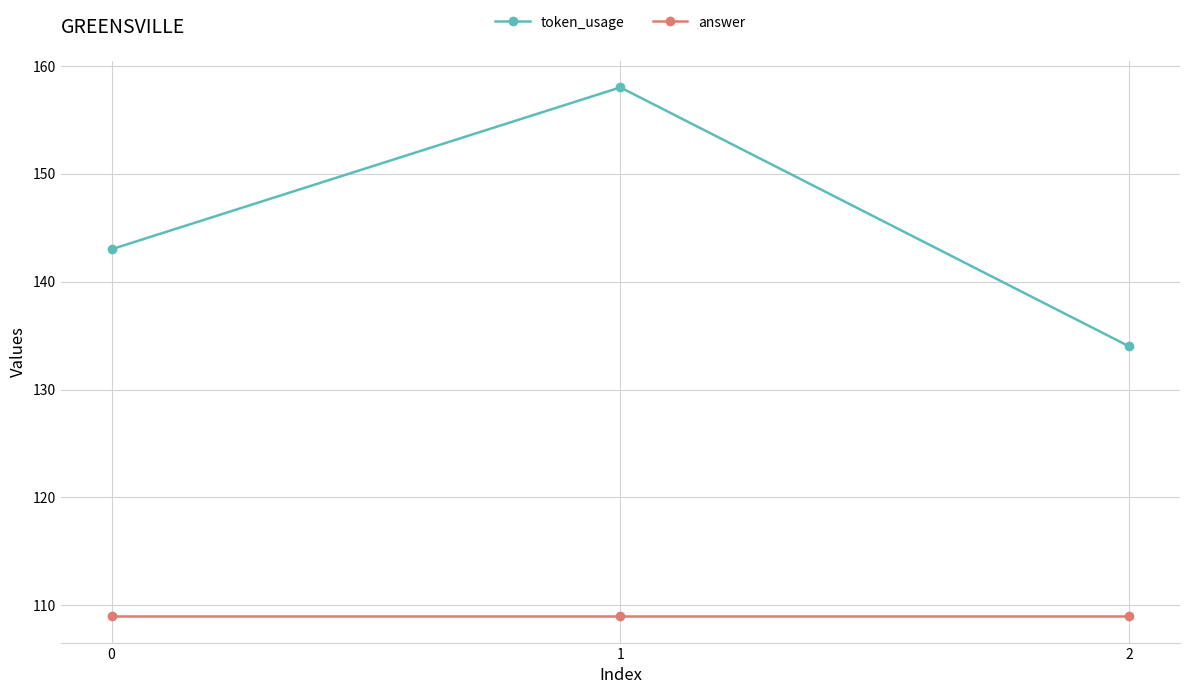

Reading left to right, what are all the values shown in this chart?

token_usage: 0=143	1=158	2=134
answer: 0=109	1=109	2=109